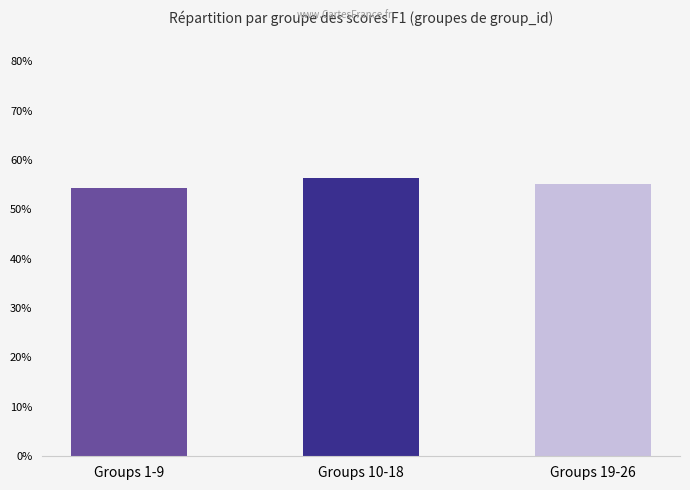

Reading left to right, extract all data points from this chart.

0.5	0.6	0.6